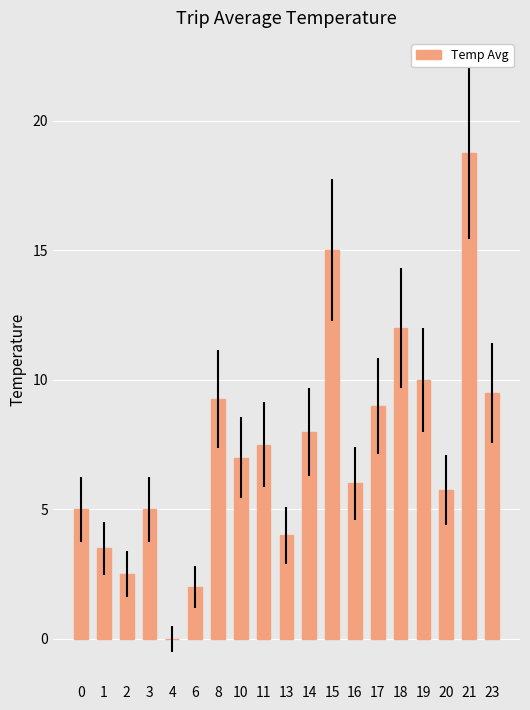

True or false: the data shows 12.0 at 18.

True